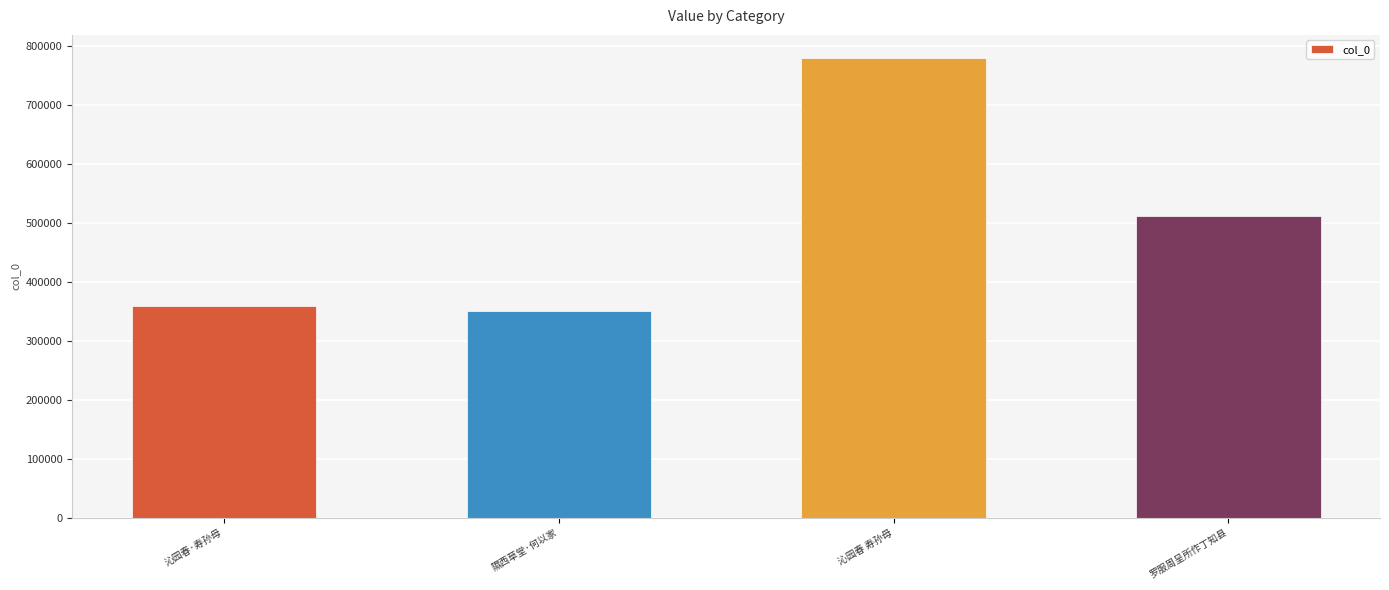

The value at 罗服周呈所作丁知县 is 510542. True or false?

True